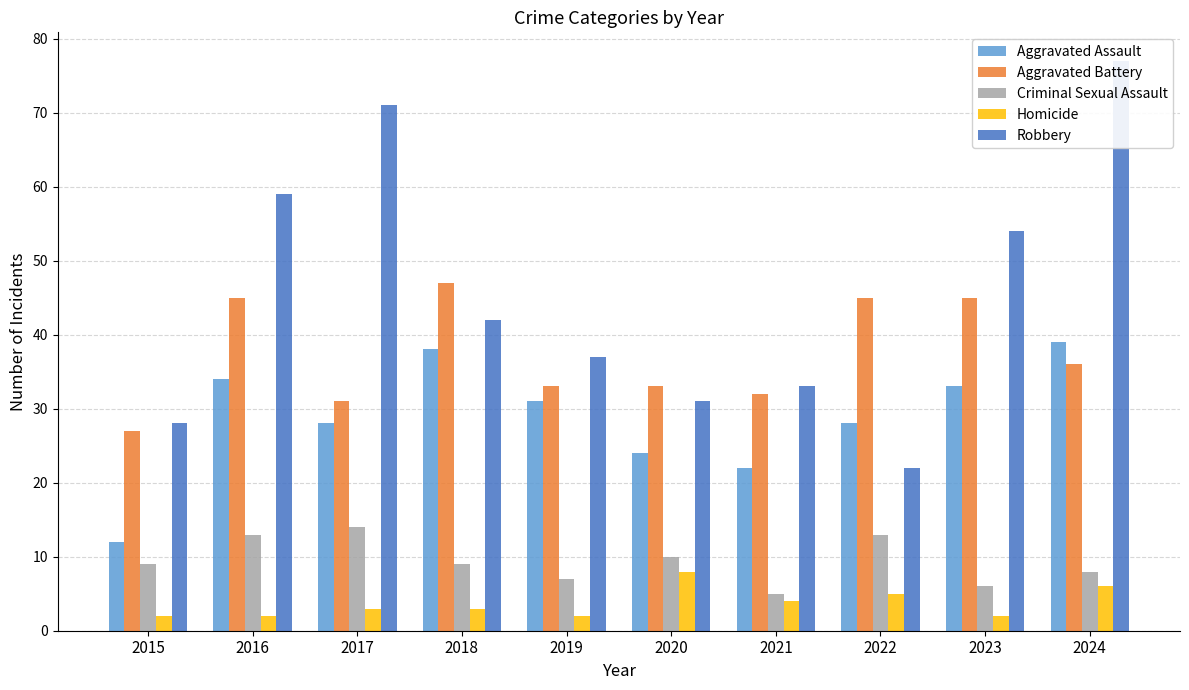

Which label corresponds to the largest value in the chart?

2024